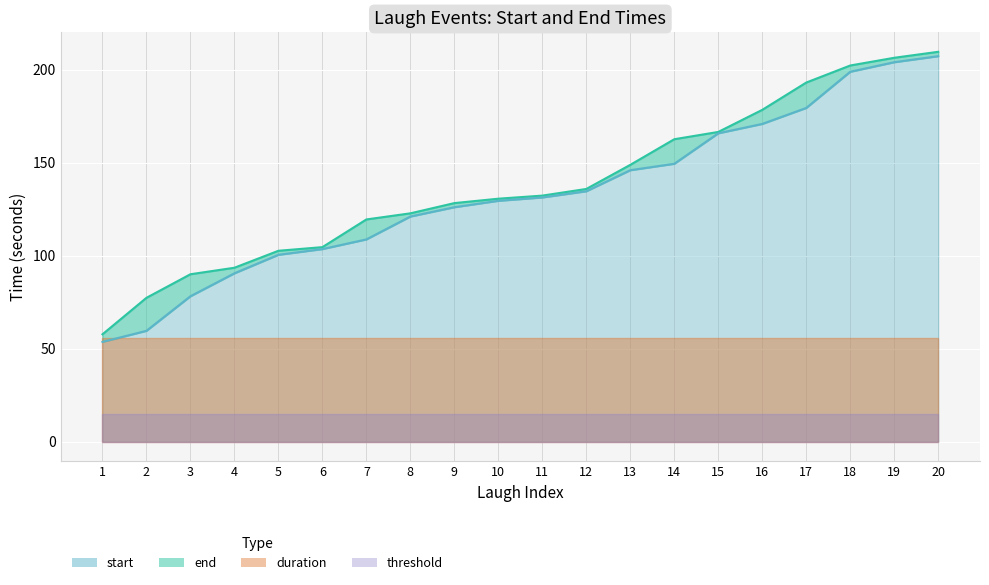

What is the minimum value for start_line?

53.7